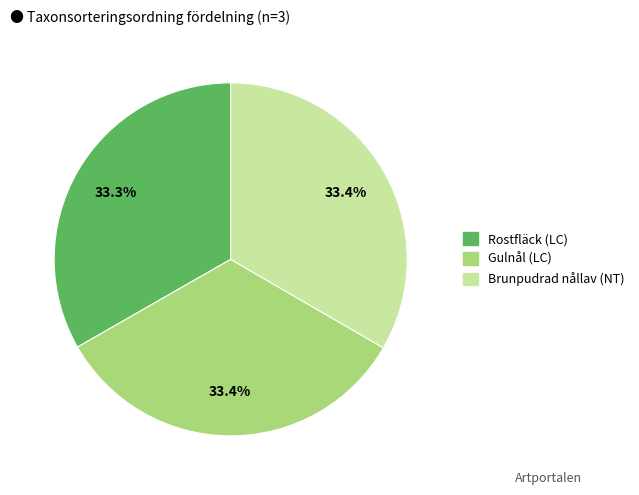

Does Gulnål (LC) account for over 50% of the chart?

No